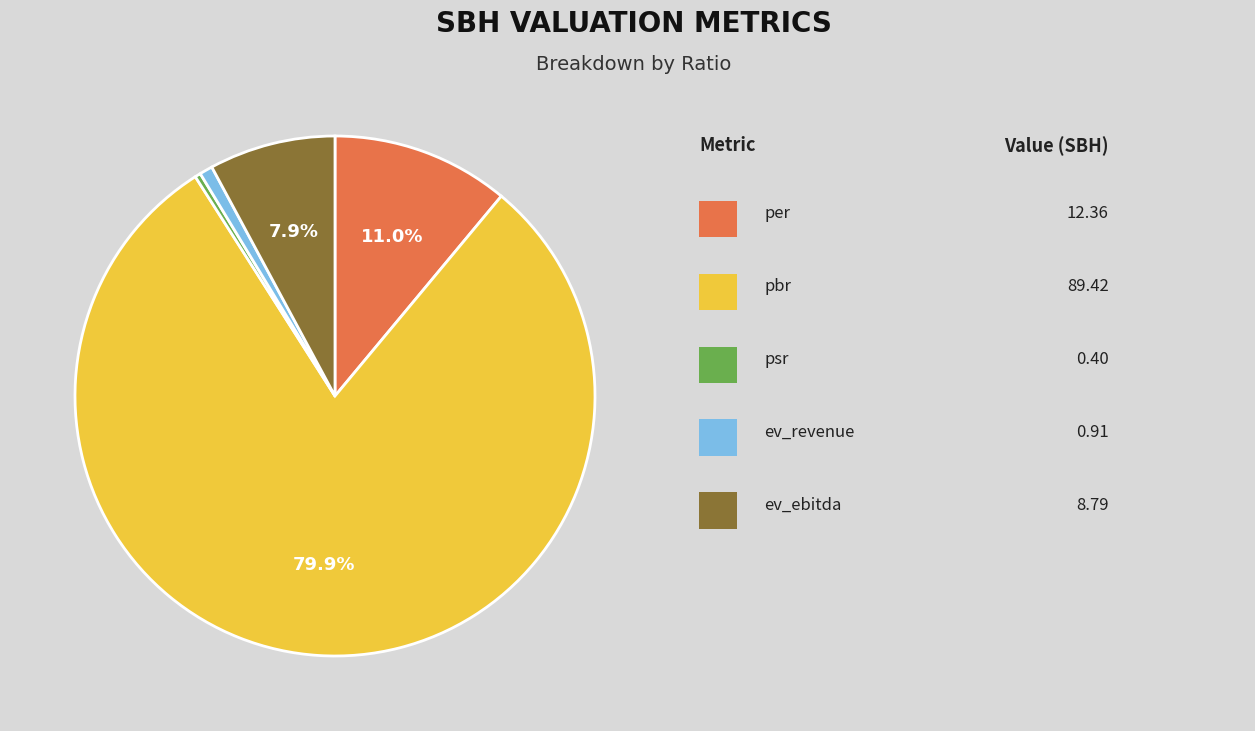

Is there any slice that represents more than half of the pie?

Yes